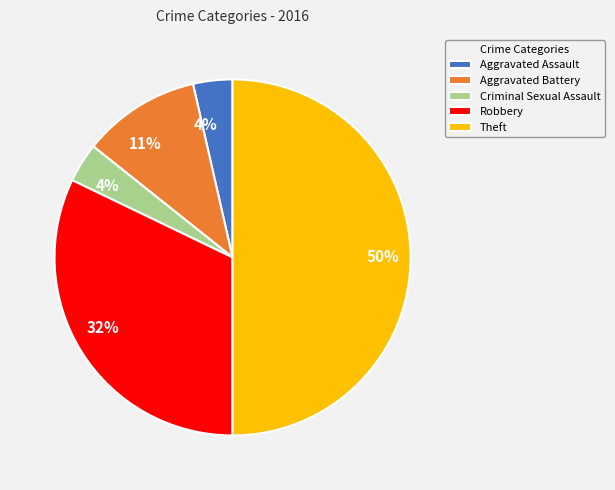

Does Aggravated Battery account for over 50% of the chart?

No